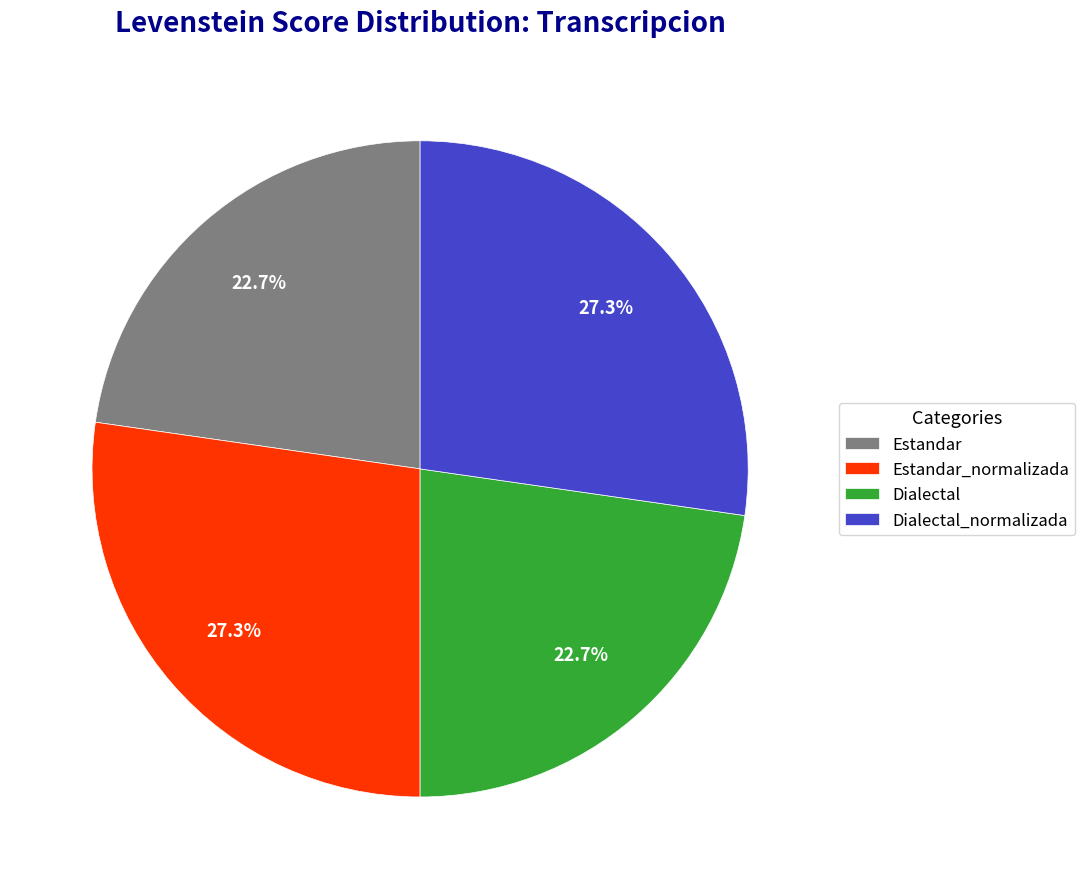

Approximately how many times larger is the value at Dialectal compared to Estandar_normalizada?

0.8